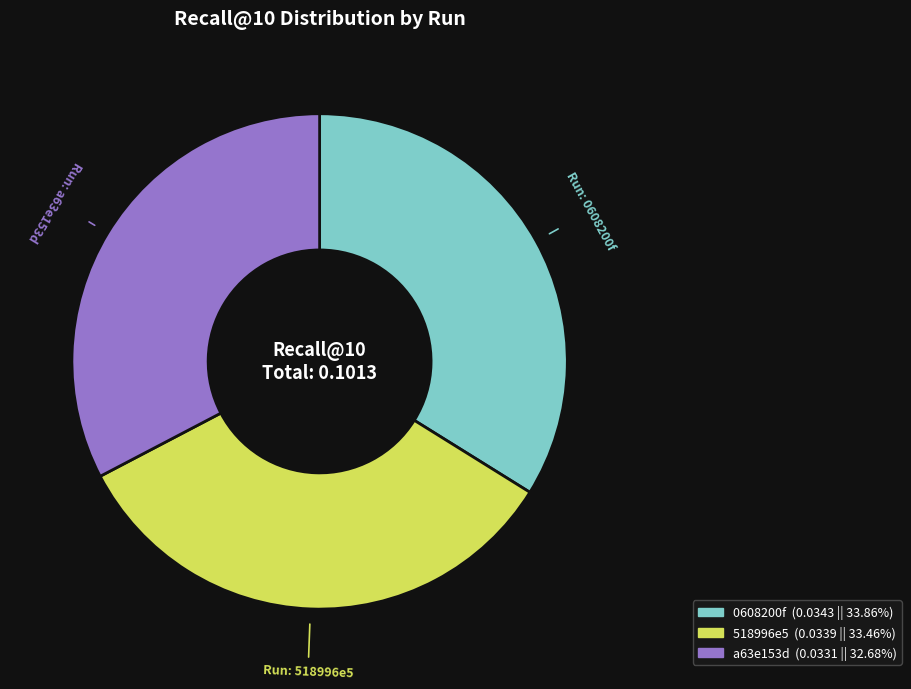

True or false: 0608200f accounts for 34% of the total.

True